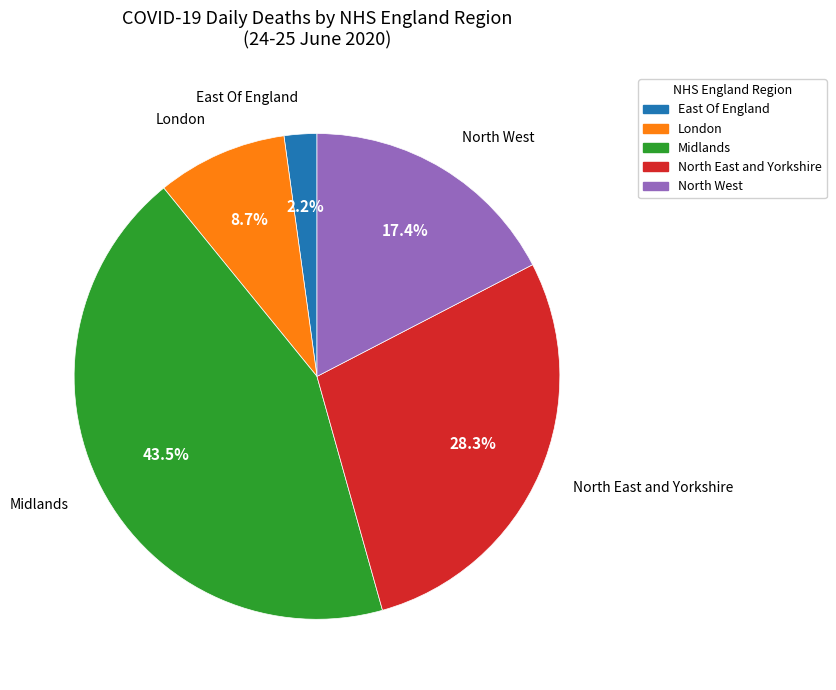

Is there any slice that represents more than half of the pie?

No